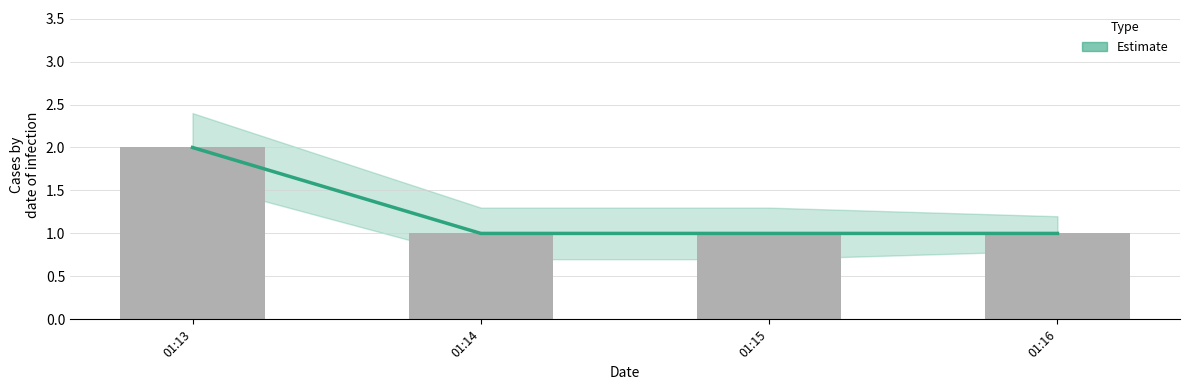

What is the difference between the maximum and minimum values?

1